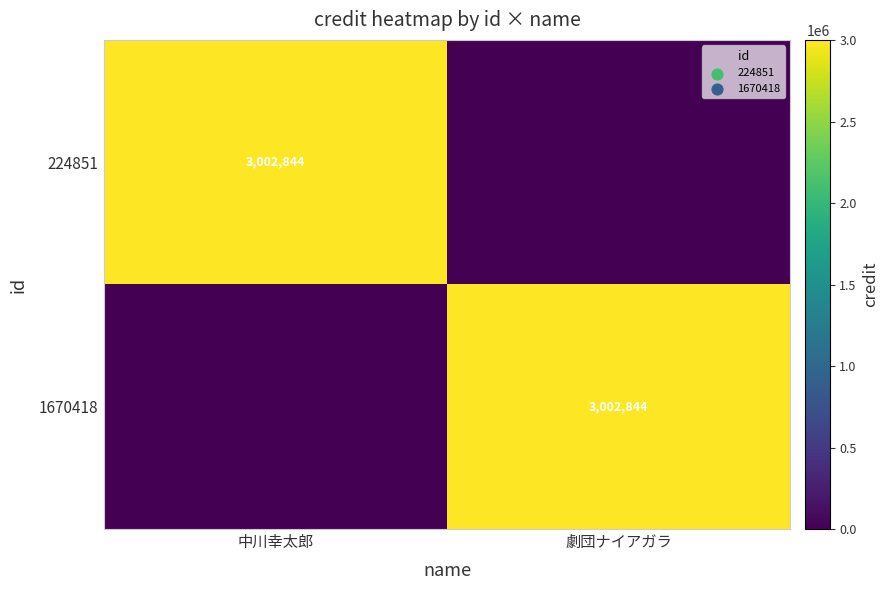

What is the total value across all series at 劇団ナイアガラ?

3002844